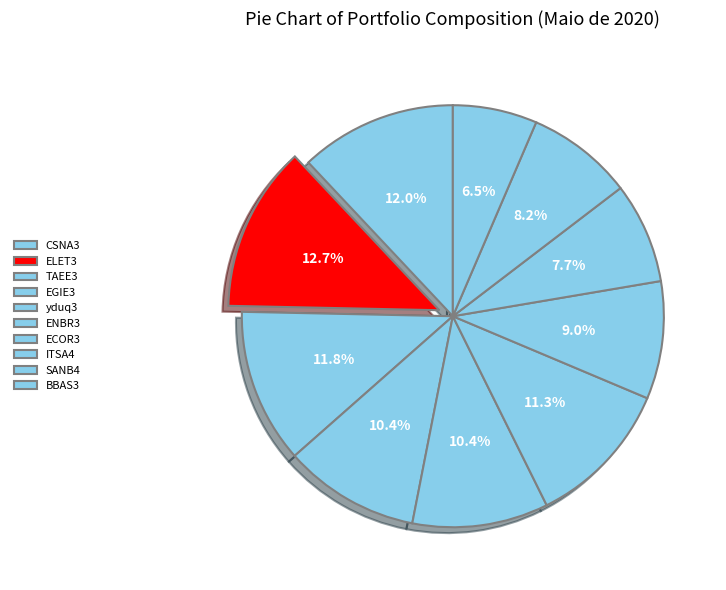

Count the number of slices in the pie.

10